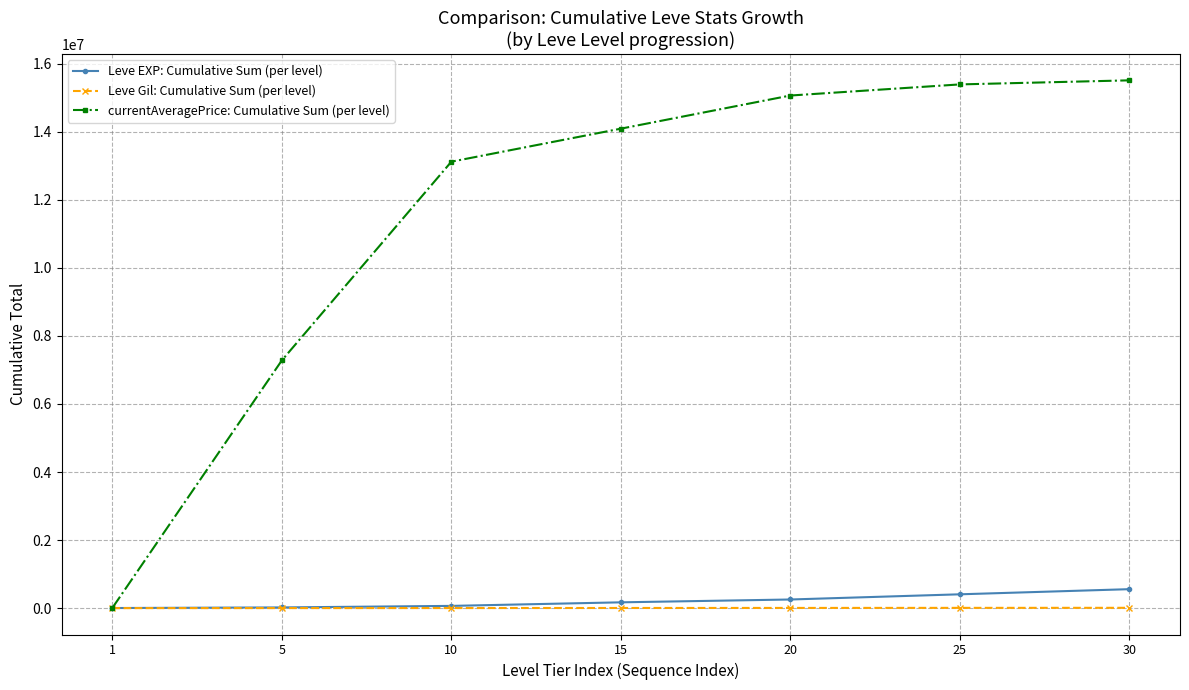

At how many categories does at least one series exceed 9279859?

5